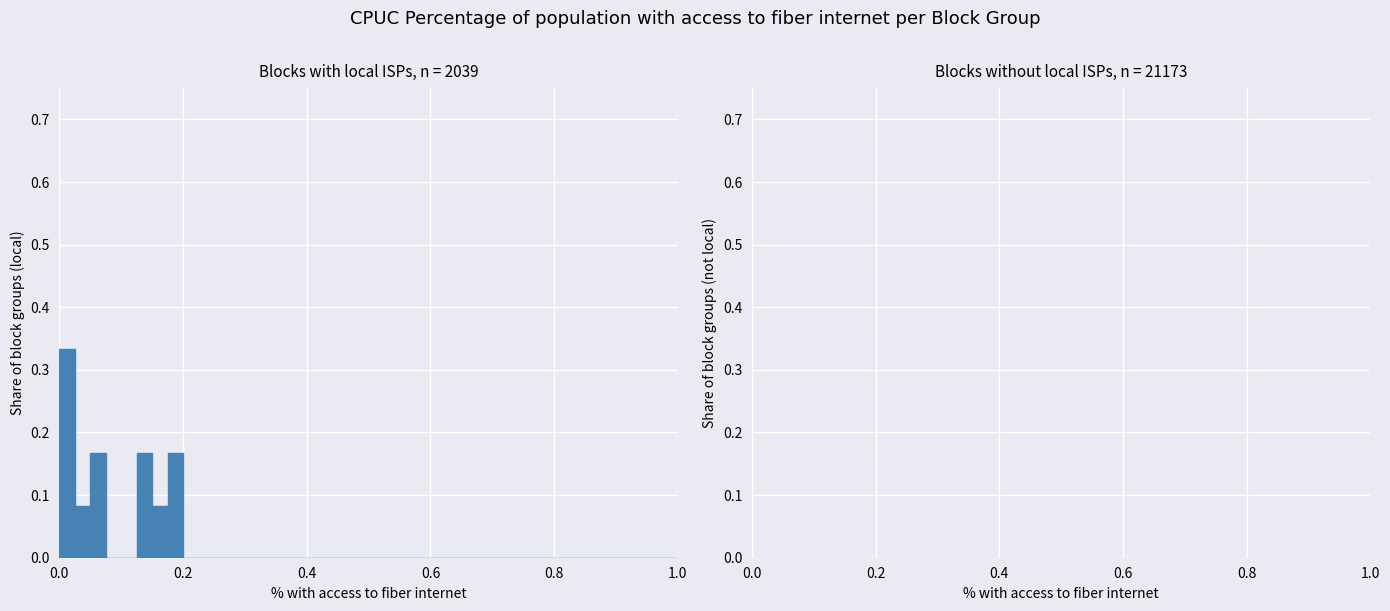

Read against the x-axis, roughly where is the centre of the tallest bar?

0.02